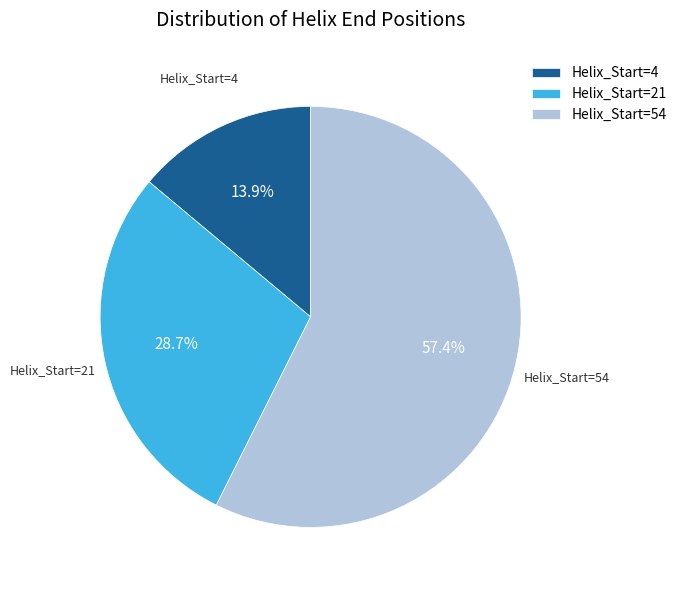

What is the largest slice in the pie chart?

Helix_Start=54